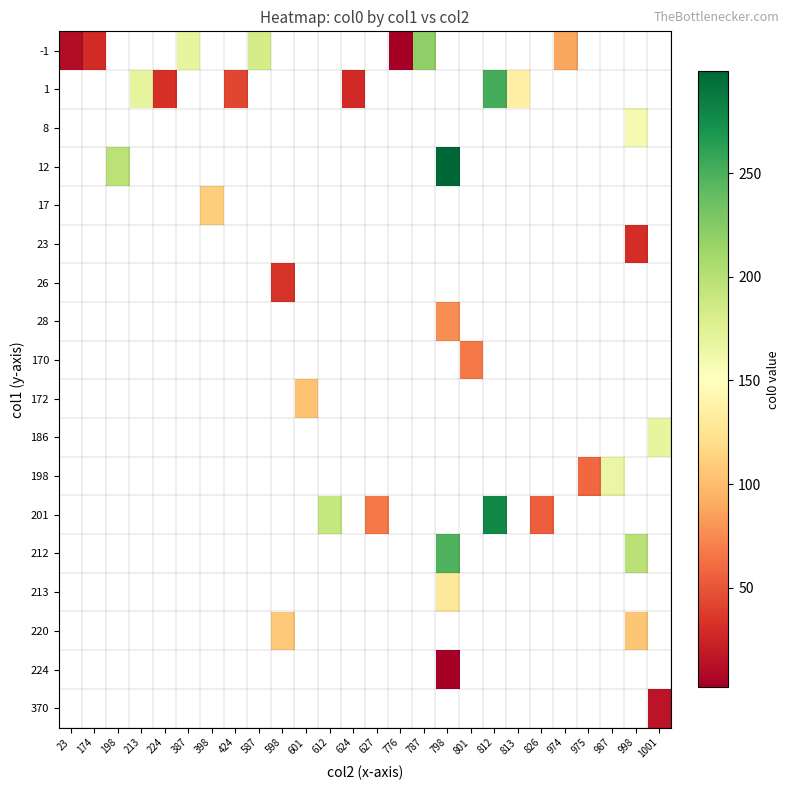

What is the lowest value of the row_0 series?

2.0